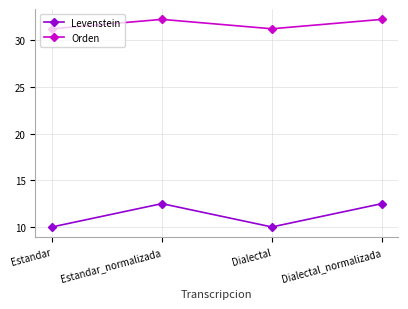

What is the smallest value displayed?

10.0